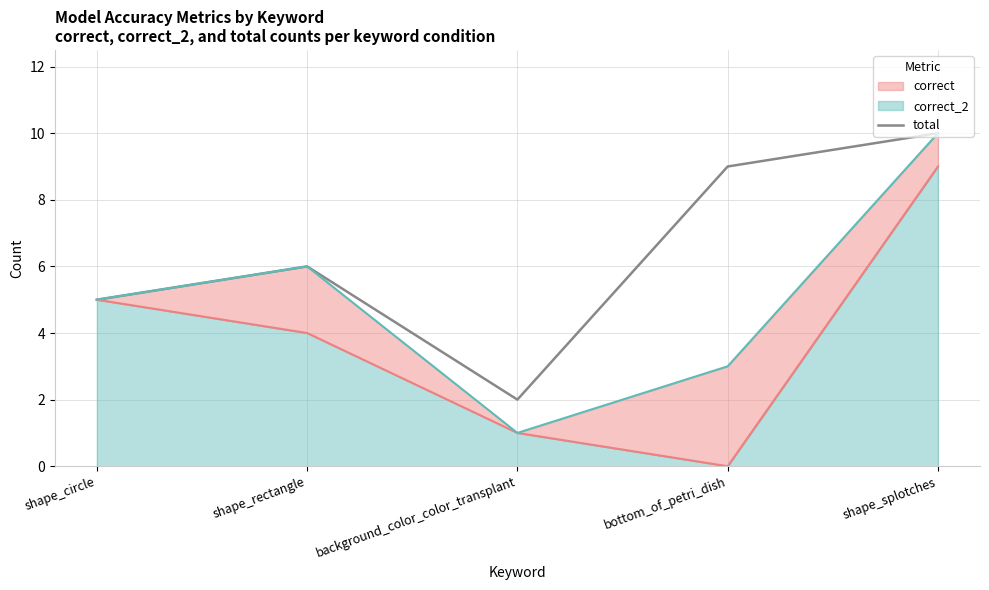

At which category does the data reach its first local valley?

background_color_color_transplant